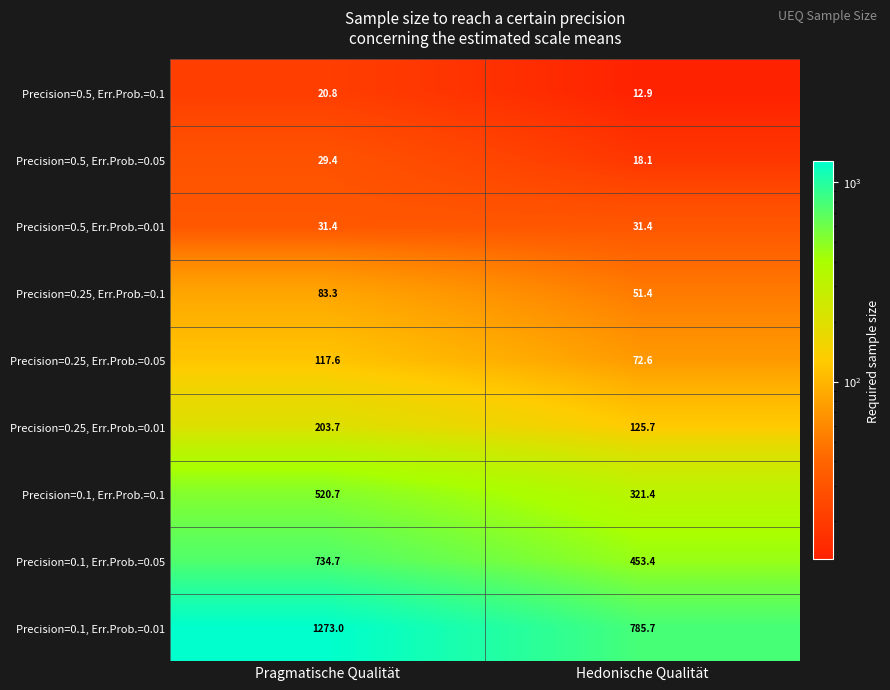

How many data points in Precision=0.25, Err.Prob.=0.05 are above 117?

1